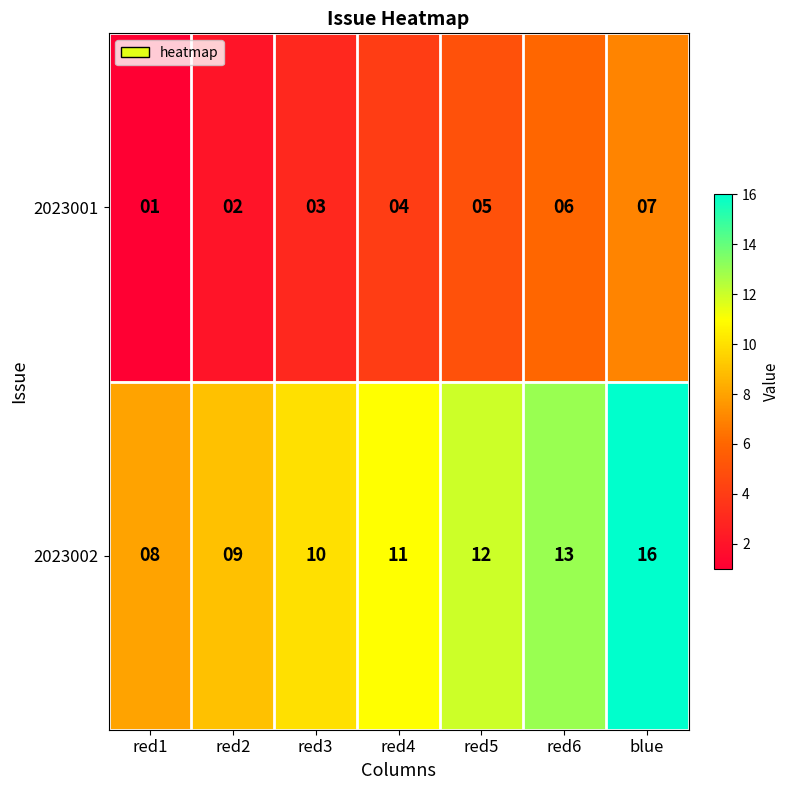

Reading left to right, transcribe all the data shown in this chart.

2023001: red1=1	red2=2	red3=3	red4=4	red5=5	red6=6	blue=7
2023002: red1=8	red2=9	red3=10	red4=11	red5=12	red6=13	blue=16